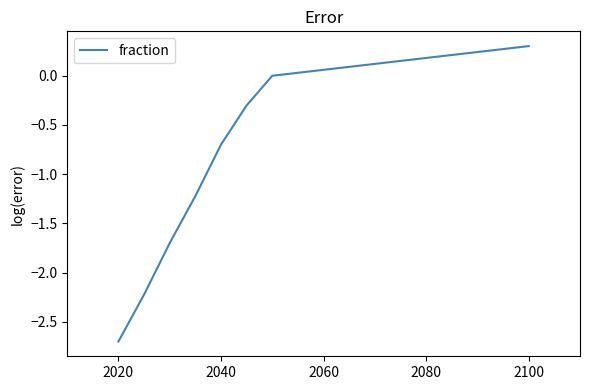

True or false: there are more than 1 points higher than both neighbors.

False